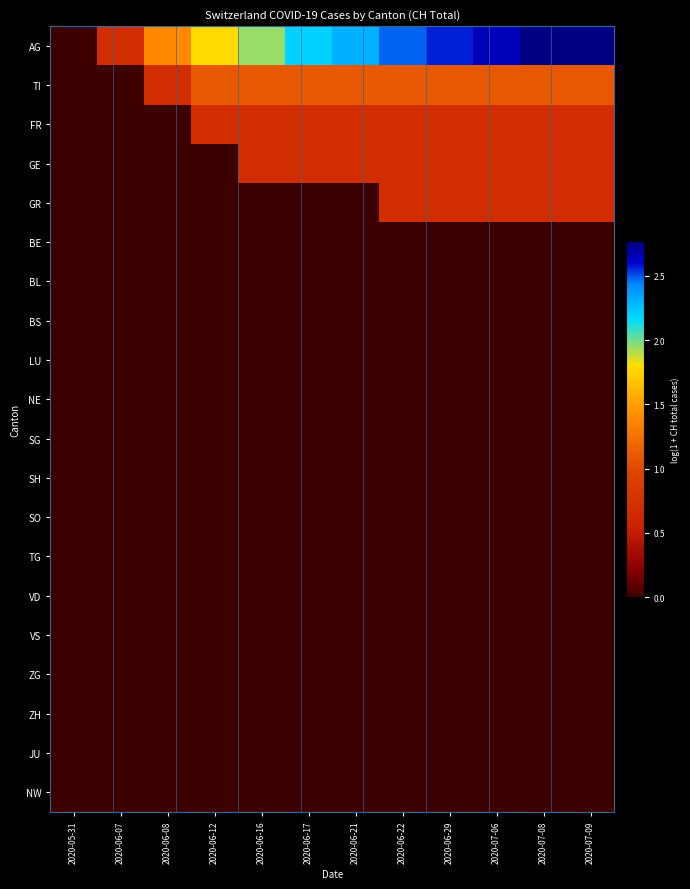

Reading left to right, list all the values displayed in this chart.

AG: 2020-05-31=0.0	2020-06-07=0.7	2020-06-08=1.4	2020-06-12=1.8	2020-06-16=1.9	2020-06-17=2.2	2020-06-21=2.3	2020-06-22=2.5	2020-06-29=2.6	2020-07-06=2.6	2020-07-08=2.8	2020-07-09=2.8
TI: 2020-05-31=0.0	2020-06-07=0.0	2020-06-08=0.7	2020-06-12=1.1	2020-06-16=1.1	2020-06-17=1.1	2020-06-21=1.1	2020-06-22=1.1	2020-06-29=1.1	2020-07-06=1.1	2020-07-08=1.1	2020-07-09=1.1
FR: 2020-05-31=0.0	2020-06-07=0.0	2020-06-08=0.0	2020-06-12=0.7	2020-06-16=0.7	2020-06-17=0.7	2020-06-21=0.7	2020-06-22=0.7	2020-06-29=0.7	2020-07-06=0.7	2020-07-08=0.7	2020-07-09=0.7
GE: 2020-05-31=0.0	2020-06-07=0.0	2020-06-08=0.0	2020-06-12=0.0	2020-06-16=0.7	2020-06-17=0.7	2020-06-21=0.7	2020-06-22=0.7	2020-06-29=0.7	2020-07-06=0.7	2020-07-08=0.7	2020-07-09=0.7
GR: 2020-05-31=0.0	2020-06-07=0.0	2020-06-08=0.0	2020-06-12=0.0	2020-06-16=0.0	2020-06-17=0.0	2020-06-21=0.0	2020-06-22=0.7	2020-06-29=0.7	2020-07-06=0.7	2020-07-08=0.7	2020-07-09=0.7
BE: 2020-05-31=0.0	2020-06-07=0.0	2020-06-08=0.0	2020-06-12=0.0	2020-06-16=0.0	2020-06-17=0.0	2020-06-21=0.0	2020-06-22=0.0	2020-06-29=0.0	2020-07-06=0.0	2020-07-08=0.0	2020-07-09=0.0
BL: 2020-05-31=0.0	2020-06-07=0.0	2020-06-08=0.0	2020-06-12=0.0	2020-06-16=0.0	2020-06-17=0.0	2020-06-21=0.0	2020-06-22=0.0	2020-06-29=0.0	2020-07-06=0.0	2020-07-08=0.0	2020-07-09=0.0
BS: 2020-05-31=0.0	2020-06-07=0.0	2020-06-08=0.0	2020-06-12=0.0	2020-06-16=0.0	2020-06-17=0.0	2020-06-21=0.0	2020-06-22=0.0	2020-06-29=0.0	2020-07-06=0.0	2020-07-08=0.0	2020-07-09=0.0
LU: 2020-05-31=0.0	2020-06-07=0.0	2020-06-08=0.0	2020-06-12=0.0	2020-06-16=0.0	2020-06-17=0.0	2020-06-21=0.0	2020-06-22=0.0	2020-06-29=0.0	2020-07-06=0.0	2020-07-08=0.0	2020-07-09=0.0
NE: 2020-05-31=0.0	2020-06-07=0.0	2020-06-08=0.0	2020-06-12=0.0	2020-06-16=0.0	2020-06-17=0.0	2020-06-21=0.0	2020-06-22=0.0	2020-06-29=0.0	2020-07-06=0.0	2020-07-08=0.0	2020-07-09=0.0
SG: 2020-05-31=0.0	2020-06-07=0.0	2020-06-08=0.0	2020-06-12=0.0	2020-06-16=0.0	2020-06-17=0.0	2020-06-21=0.0	2020-06-22=0.0	2020-06-29=0.0	2020-07-06=0.0	2020-07-08=0.0	2020-07-09=0.0
SH: 2020-05-31=0.0	2020-06-07=0.0	2020-06-08=0.0	2020-06-12=0.0	2020-06-16=0.0	2020-06-17=0.0	2020-06-21=0.0	2020-06-22=0.0	2020-06-29=0.0	2020-07-06=0.0	2020-07-08=0.0	2020-07-09=0.0
SO: 2020-05-31=0.0	2020-06-07=0.0	2020-06-08=0.0	2020-06-12=0.0	2020-06-16=0.0	2020-06-17=0.0	2020-06-21=0.0	2020-06-22=0.0	2020-06-29=0.0	2020-07-06=0.0	2020-07-08=0.0	2020-07-09=0.0
TG: 2020-05-31=0.0	2020-06-07=0.0	2020-06-08=0.0	2020-06-12=0.0	2020-06-16=0.0	2020-06-17=0.0	2020-06-21=0.0	2020-06-22=0.0	2020-06-29=0.0	2020-07-06=0.0	2020-07-08=0.0	2020-07-09=0.0
VD: 2020-05-31=0.0	2020-06-07=0.0	2020-06-08=0.0	2020-06-12=0.0	2020-06-16=0.0	2020-06-17=0.0	2020-06-21=0.0	2020-06-22=0.0	2020-06-29=0.0	2020-07-06=0.0	2020-07-08=0.0	2020-07-09=0.0
VS: 2020-05-31=0.0	2020-06-07=0.0	2020-06-08=0.0	2020-06-12=0.0	2020-06-16=0.0	2020-06-17=0.0	2020-06-21=0.0	2020-06-22=0.0	2020-06-29=0.0	2020-07-06=0.0	2020-07-08=0.0	2020-07-09=0.0
ZG: 2020-05-31=0.0	2020-06-07=0.0	2020-06-08=0.0	2020-06-12=0.0	2020-06-16=0.0	2020-06-17=0.0	2020-06-21=0.0	2020-06-22=0.0	2020-06-29=0.0	2020-07-06=0.0	2020-07-08=0.0	2020-07-09=0.0
ZH: 2020-05-31=0.0	2020-06-07=0.0	2020-06-08=0.0	2020-06-12=0.0	2020-06-16=0.0	2020-06-17=0.0	2020-06-21=0.0	2020-06-22=0.0	2020-06-29=0.0	2020-07-06=0.0	2020-07-08=0.0	2020-07-09=0.0
JU: 2020-05-31=0.0	2020-06-07=0.0	2020-06-08=0.0	2020-06-12=0.0	2020-06-16=0.0	2020-06-17=0.0	2020-06-21=0.0	2020-06-22=0.0	2020-06-29=0.0	2020-07-06=0.0	2020-07-08=0.0	2020-07-09=0.0
NW: 2020-05-31=0.0	2020-06-07=0.0	2020-06-08=0.0	2020-06-12=0.0	2020-06-16=0.0	2020-06-17=0.0	2020-06-21=0.0	2020-06-22=0.0	2020-06-29=0.0	2020-07-06=0.0	2020-07-08=0.0	2020-07-09=0.0